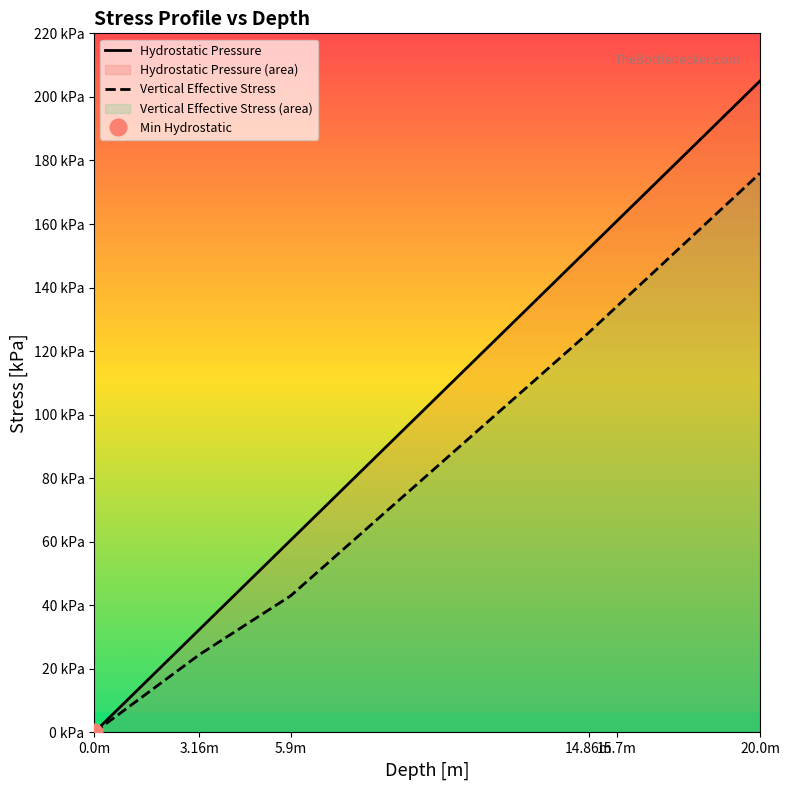

How many values in Vertical Effective Stress are above zero?

5